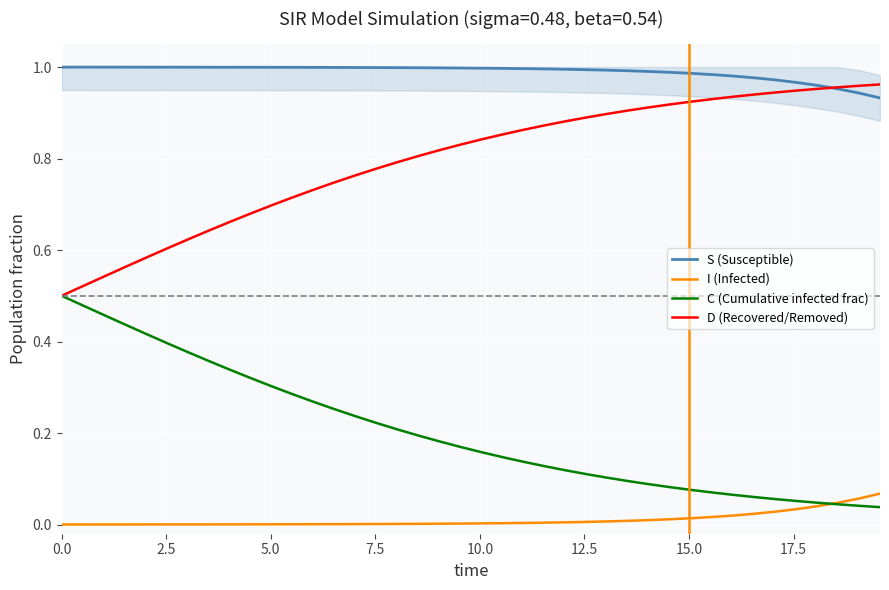

True or false: I (Infected) and D (Recovered/Removed) intersect in this chart.

False